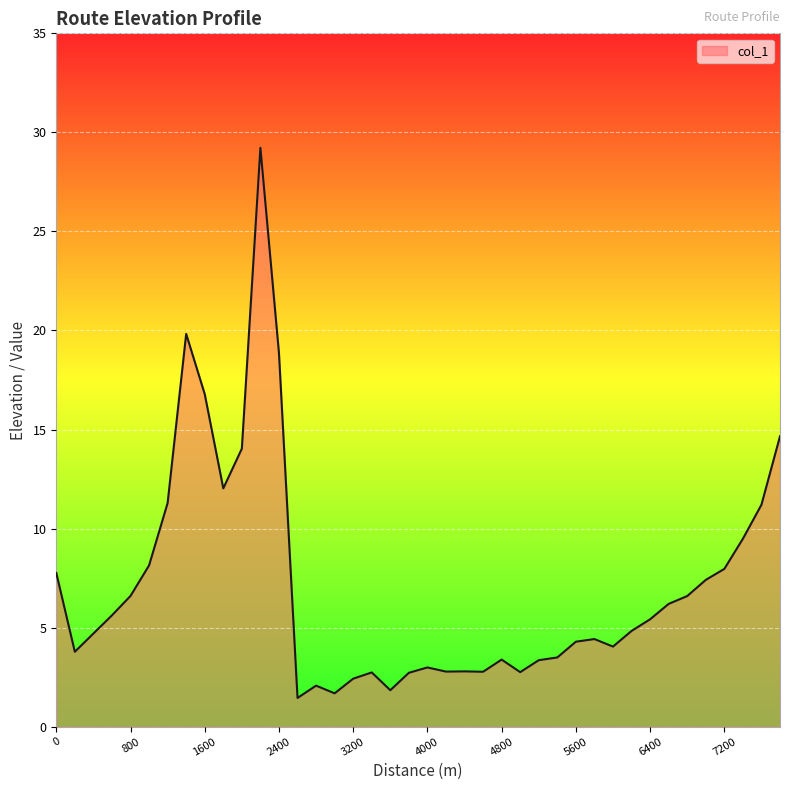

What is the maximum value shown in the chart?

29.2